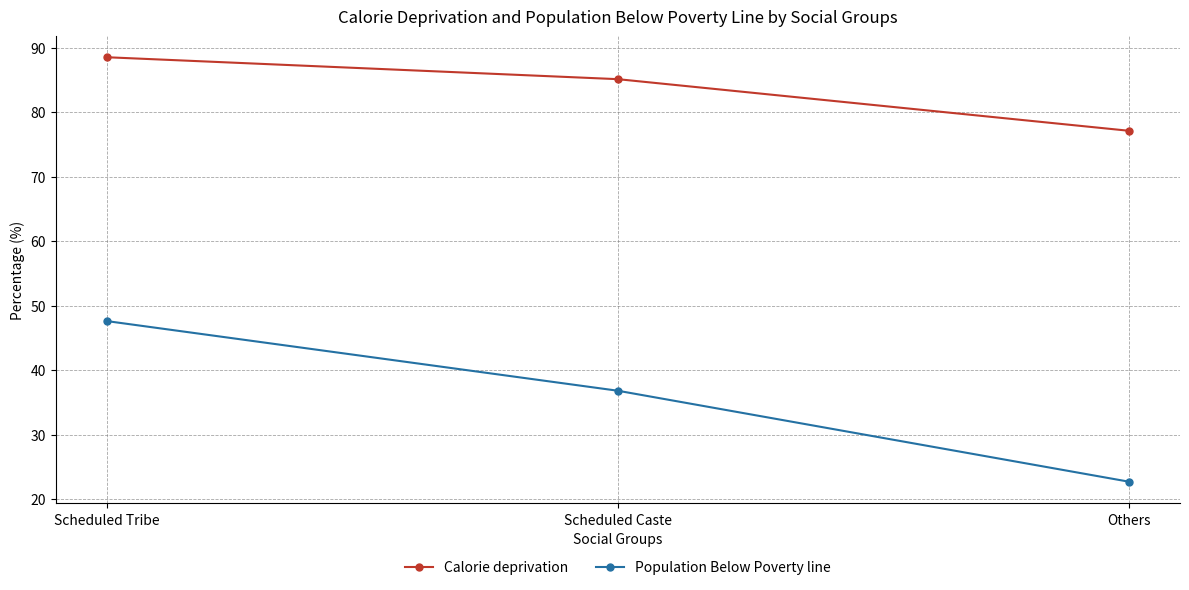

What is the difference between the maximum and minimum values in the Population Below Poverty line series?

24.9